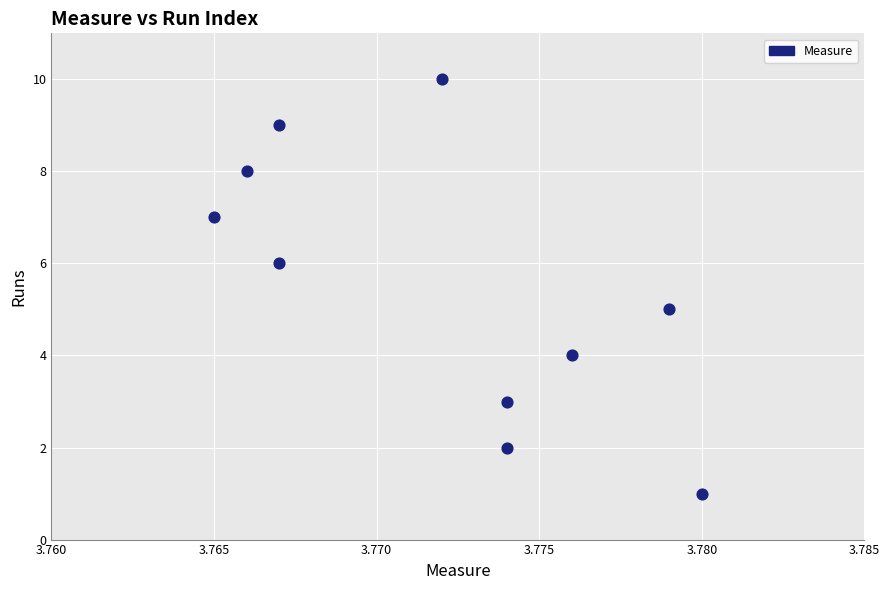

What is the range of Y values (max minus min)?

9